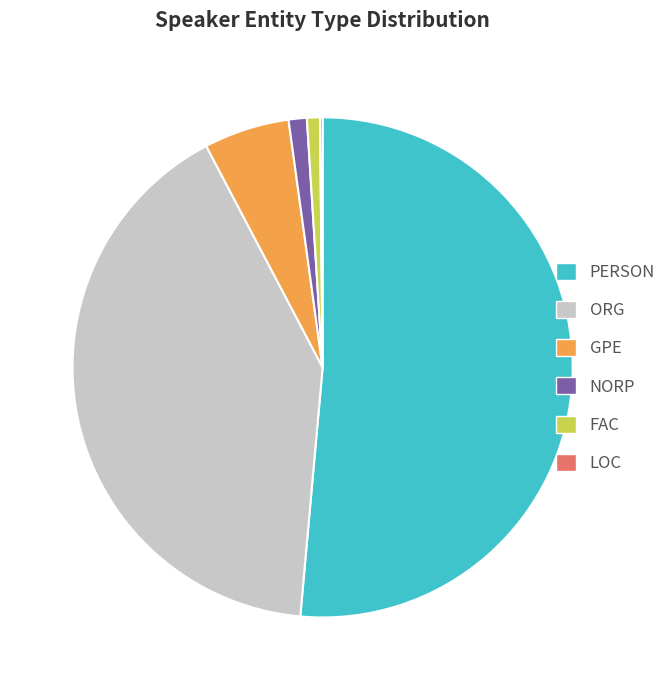

Is there a majority slice in this chart?

Yes